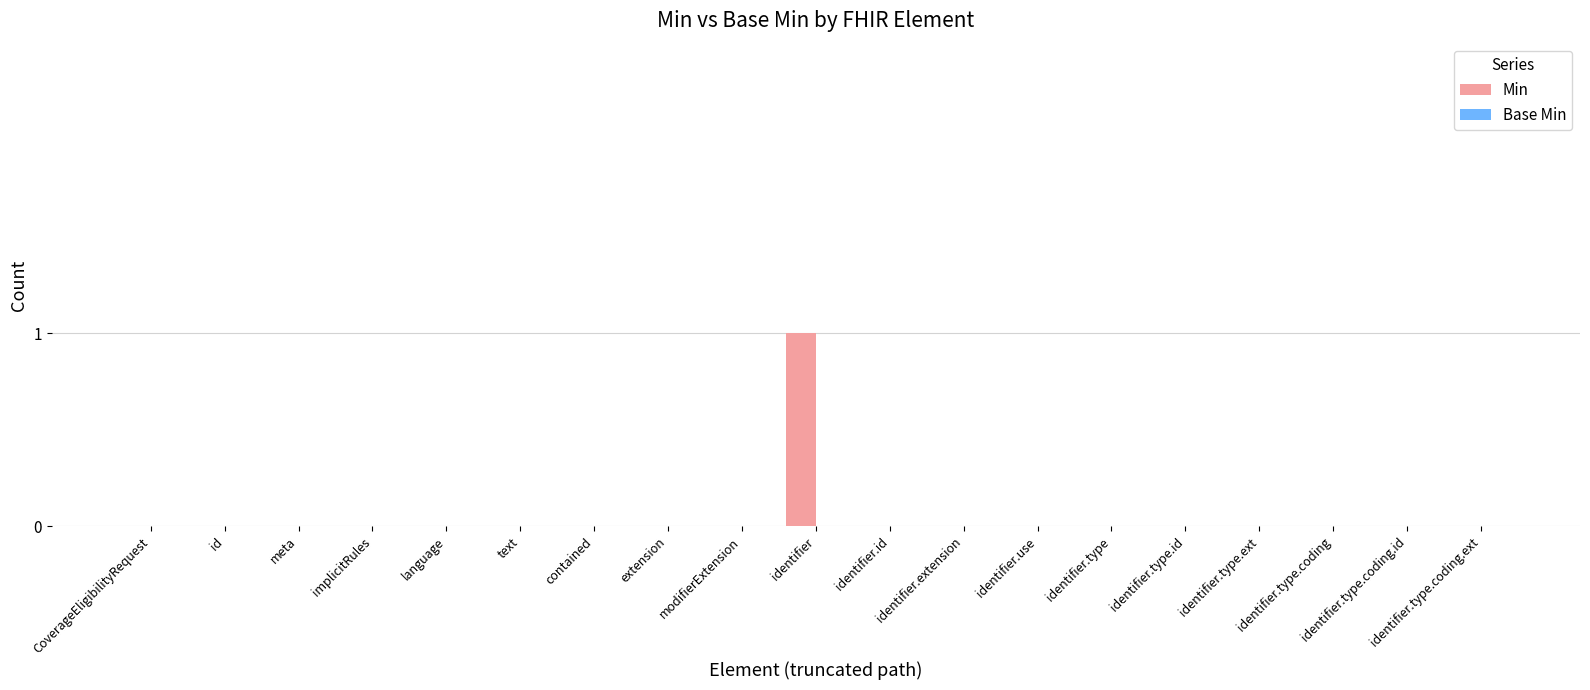

Is it true that the value at extension is 1?

False